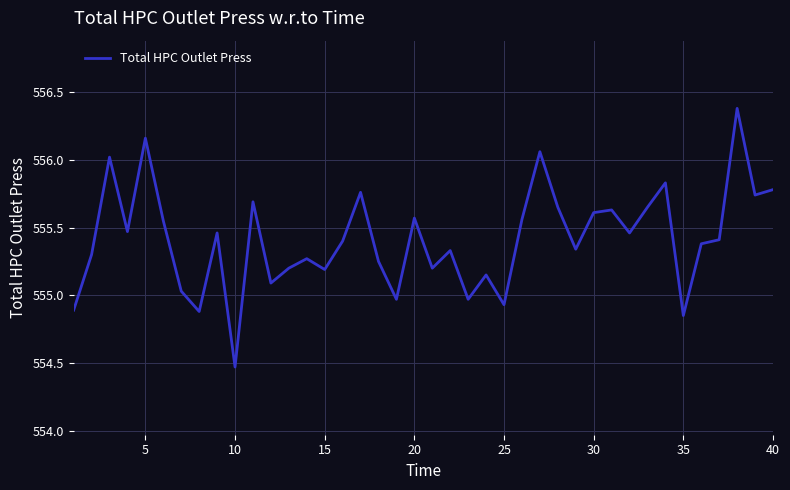

What is the greatest value displayed?

556.4